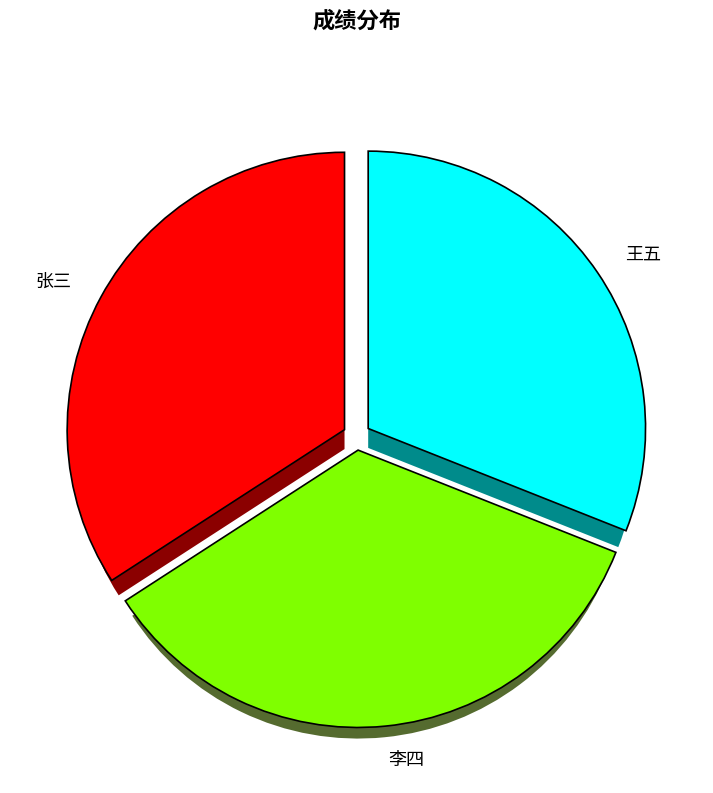

What is the total percentage of 王五 and 张三?

65.2%